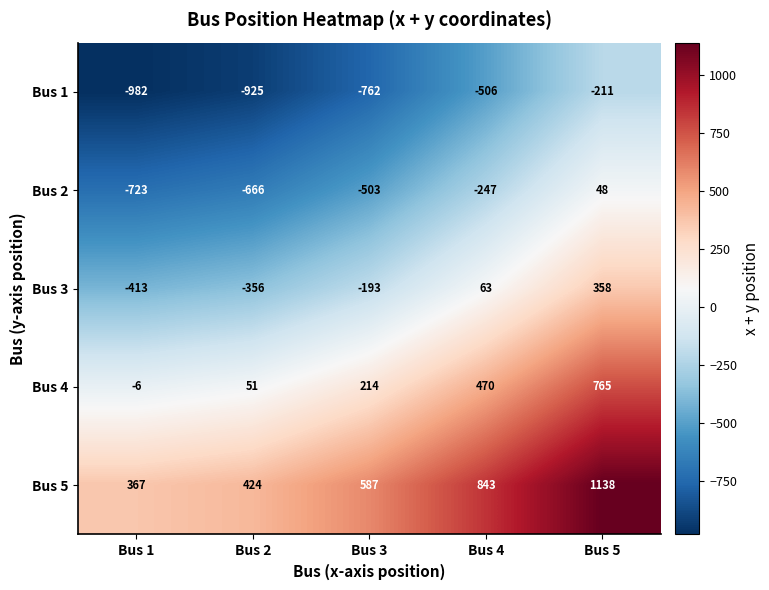

What is the difference between the maximum and minimum values in the Bus 3 series?

771